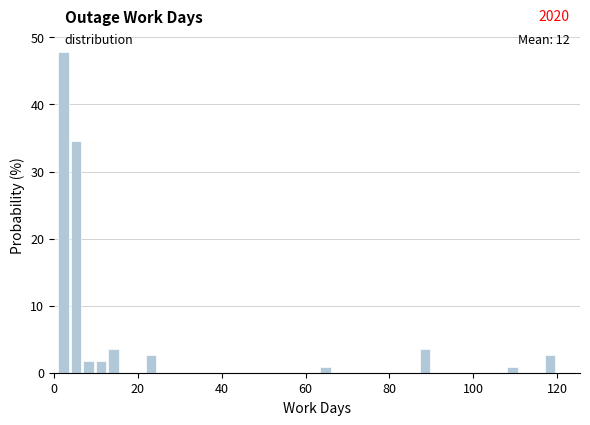

Around what value on the x-axis is the tallest bar? Give the approximate position of its centre, as read against the axis.

2